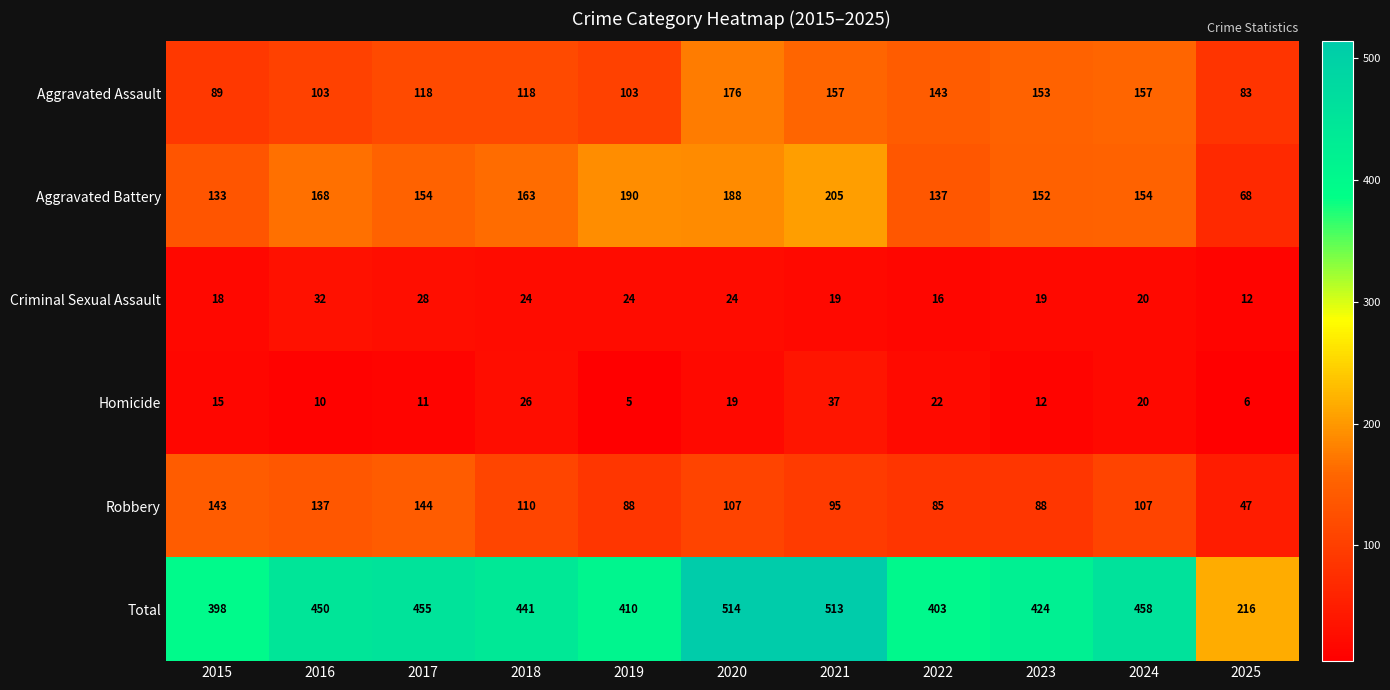

Where is Robbery nearest to the value 95?

2021